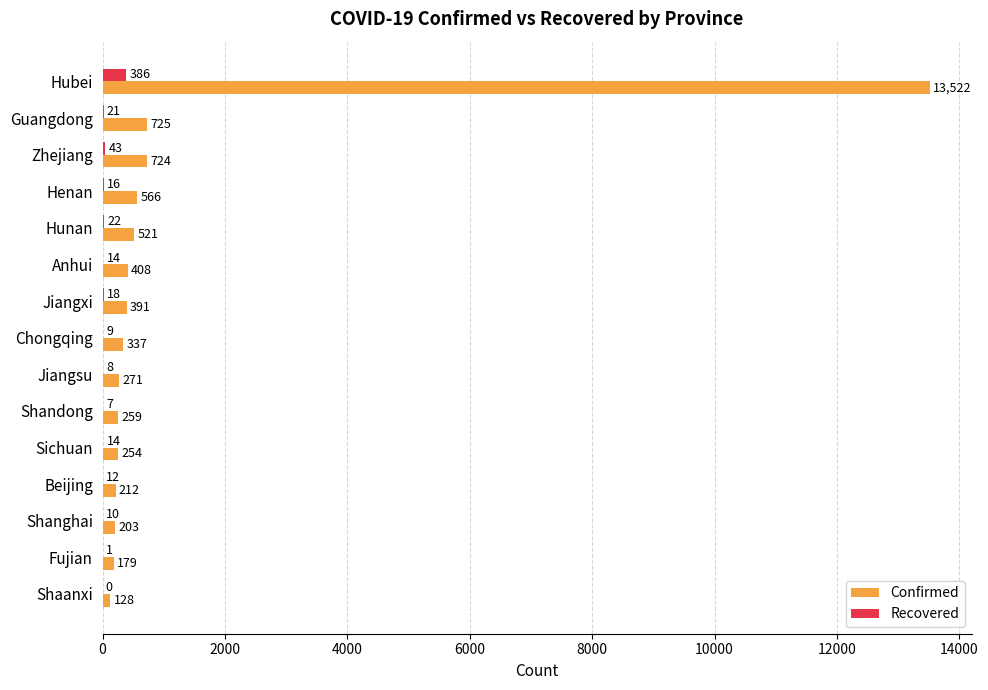

What is the sum of the Recovered values at Shandong and Jiangxi?

25